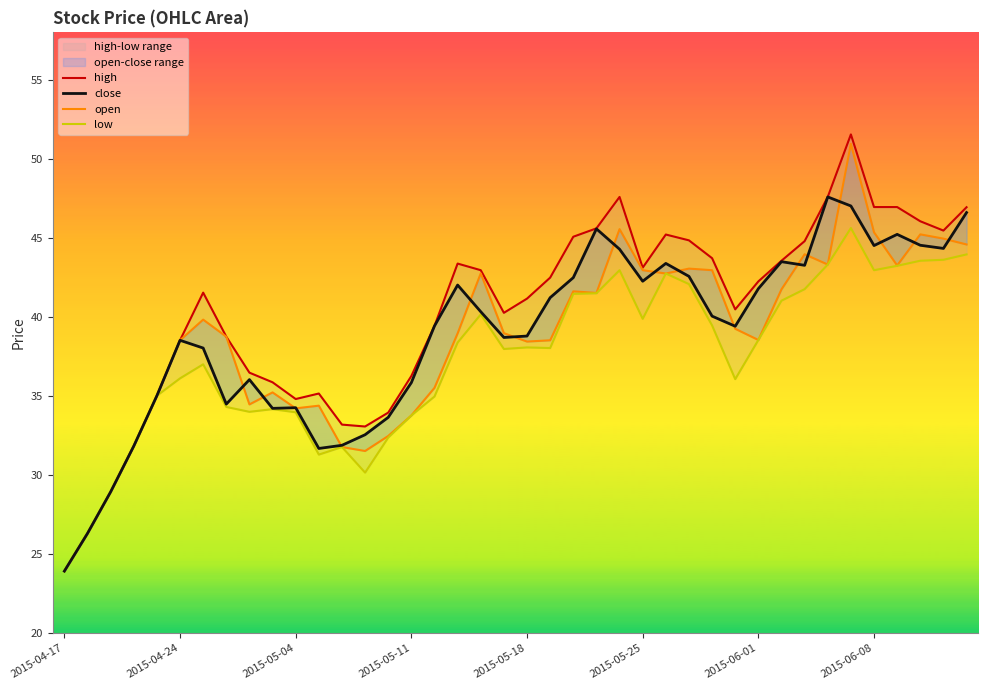

The open series shows 41.6 at 22. True or false?

True